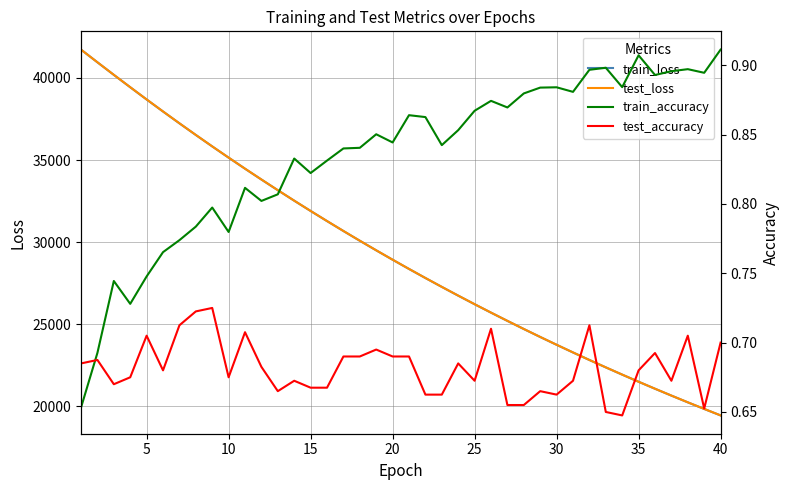

What is the highest value of the train_loss series?

41721.6